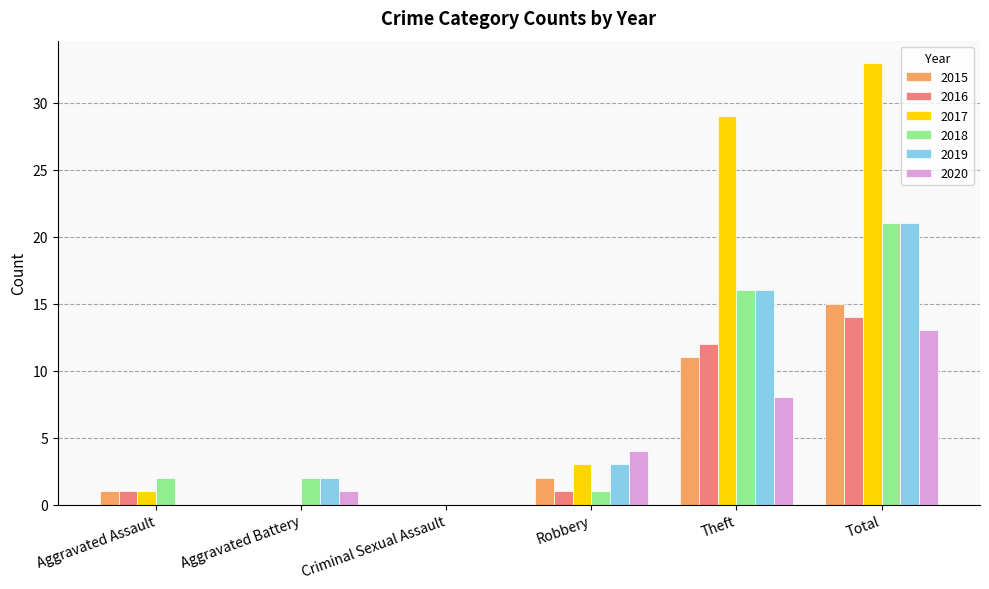

Which series changed the most between Robbery and Theft?

2017